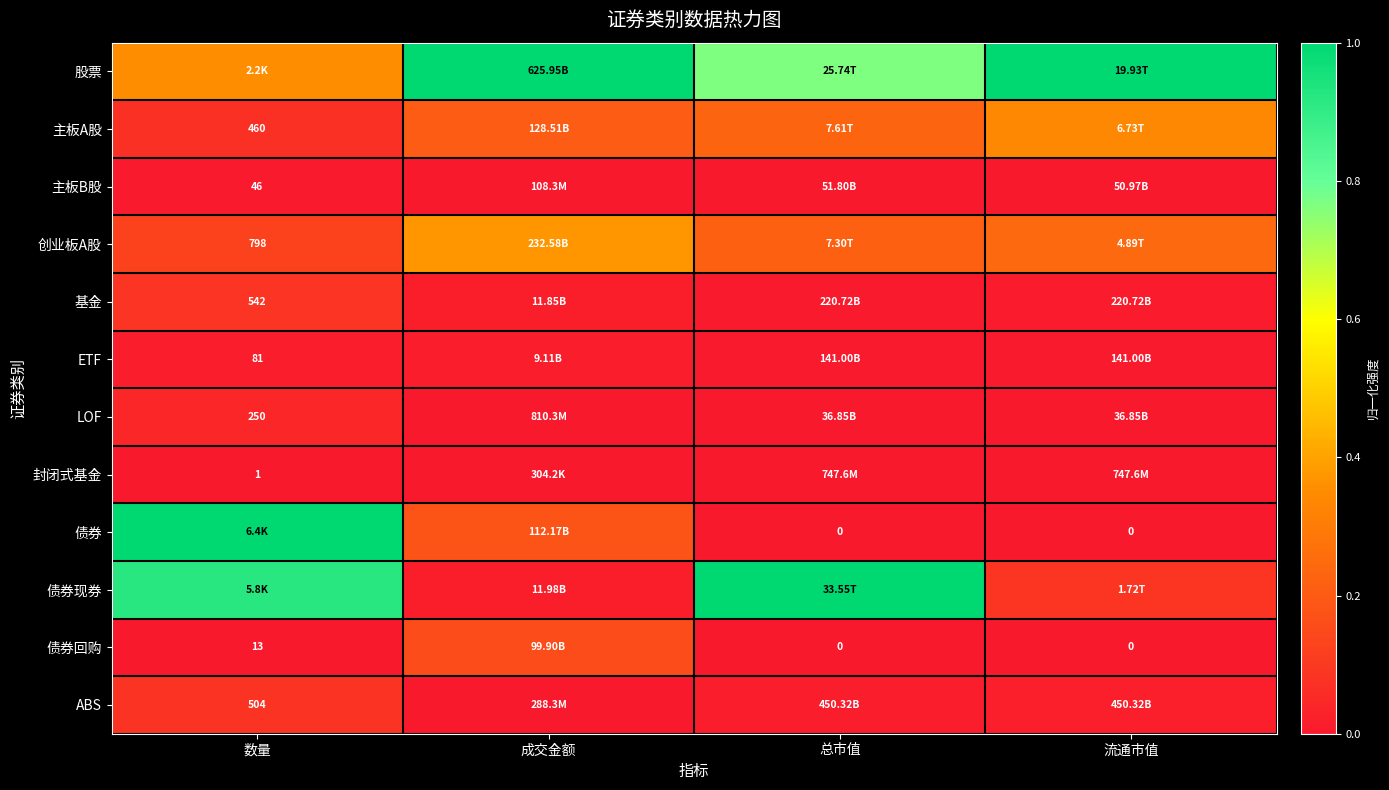

What is the difference between the highest and lowest values at 成交金额?

1.0